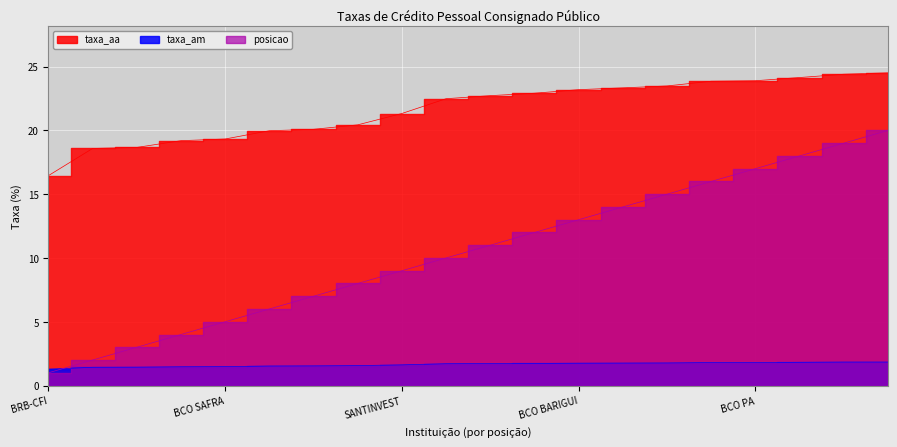

Which category has the lowest value in the posicao series?

BRB-CFI